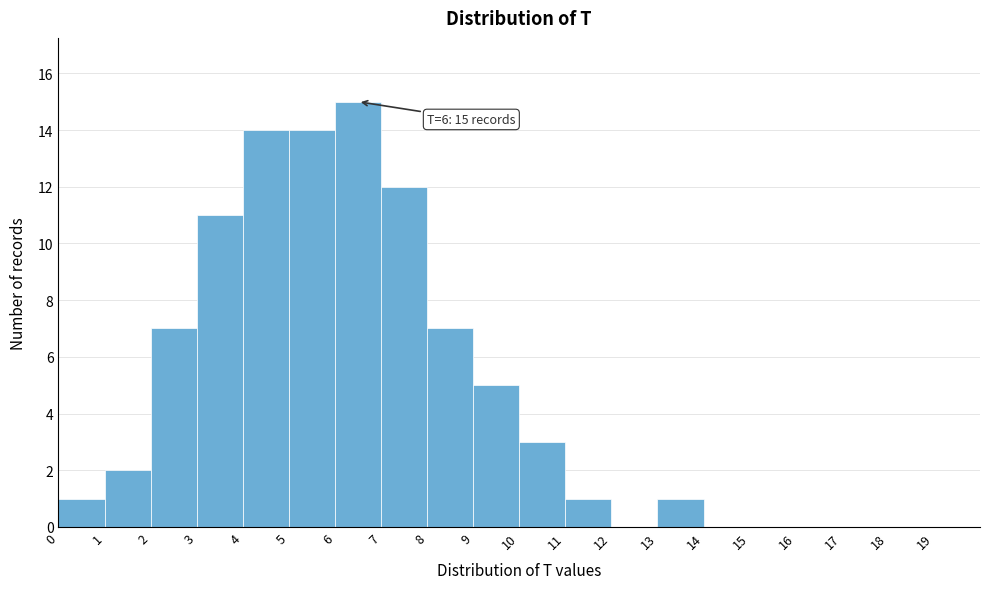

Which range on the x-axis has the tallest bar?

6 to 7